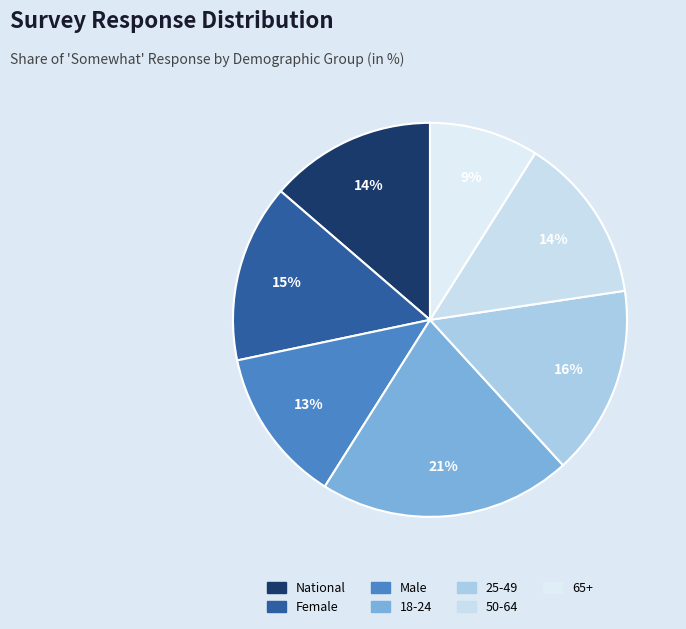

To the nearest percent, what portion does 65+ represent?

9%